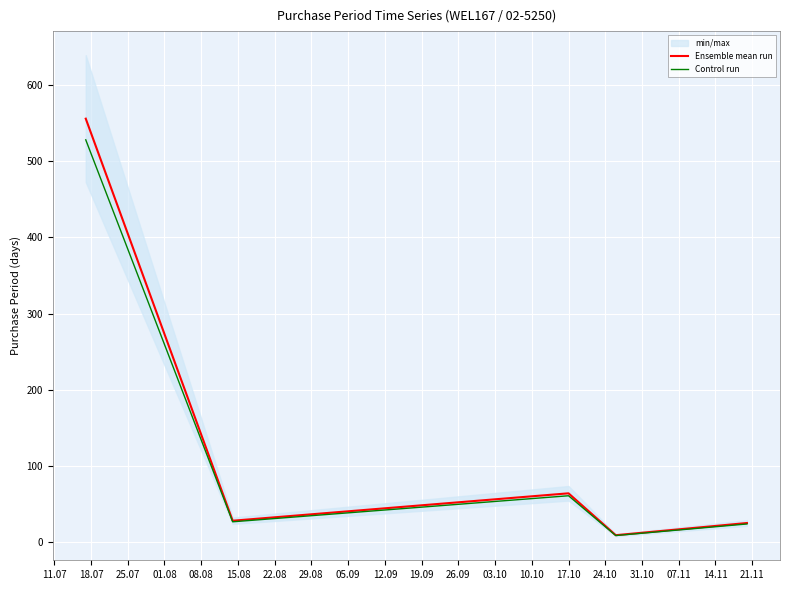

What is the highest value of the Control run series?

528.2